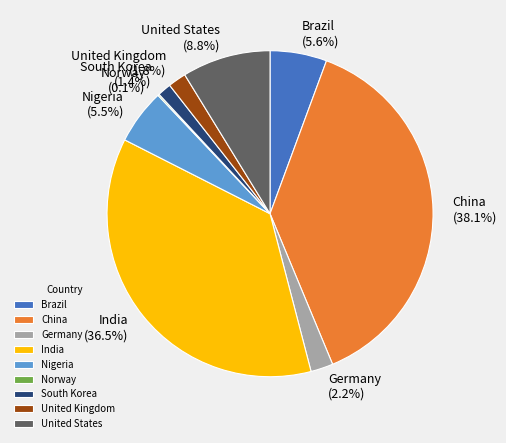

Is United Kingdom the majority of the pie?

No